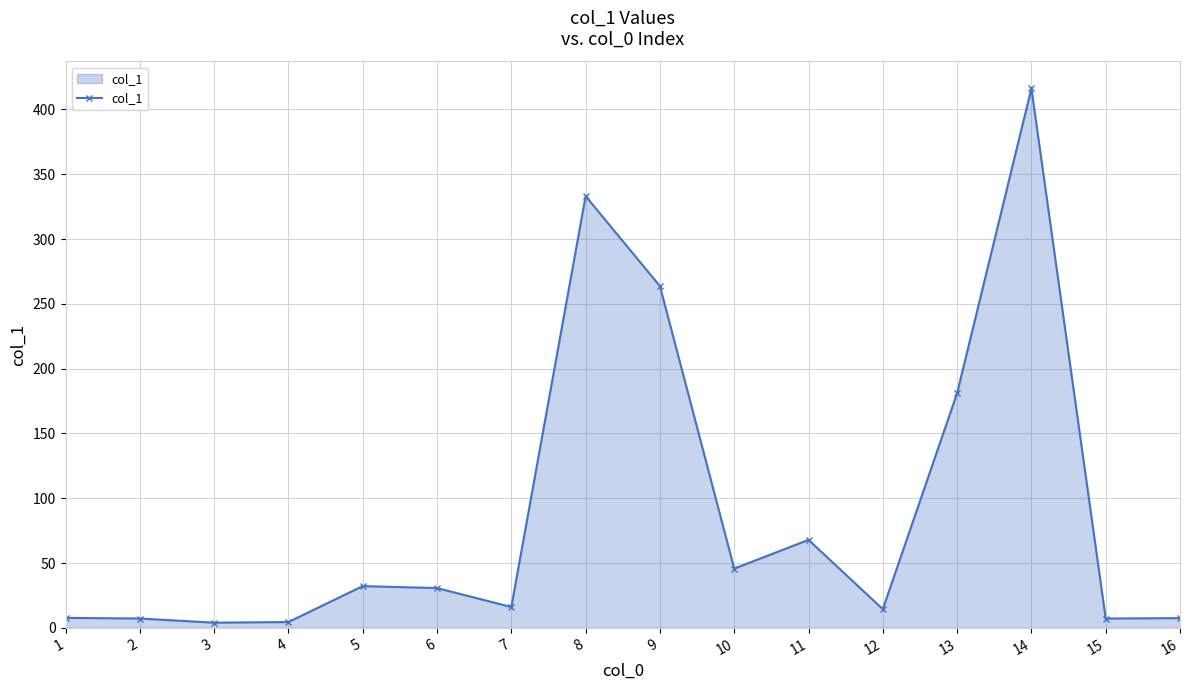

What is the change in value from 12 to 14?

+401.8